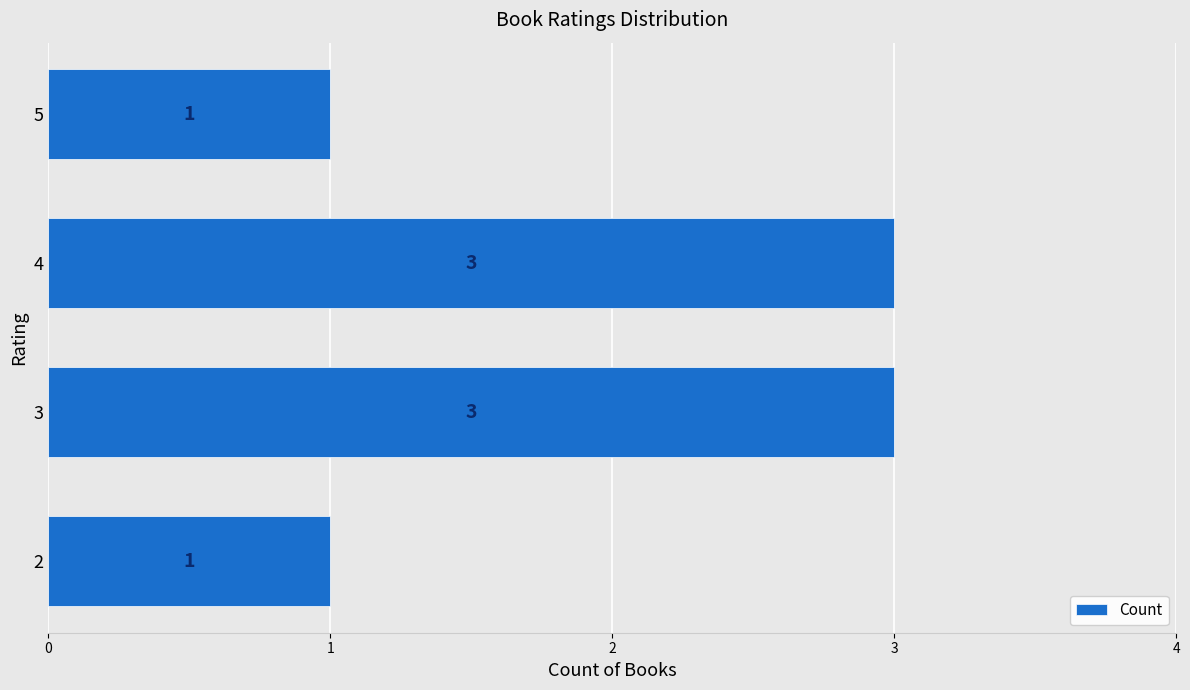

The value at 3 is 2. True or false?

False